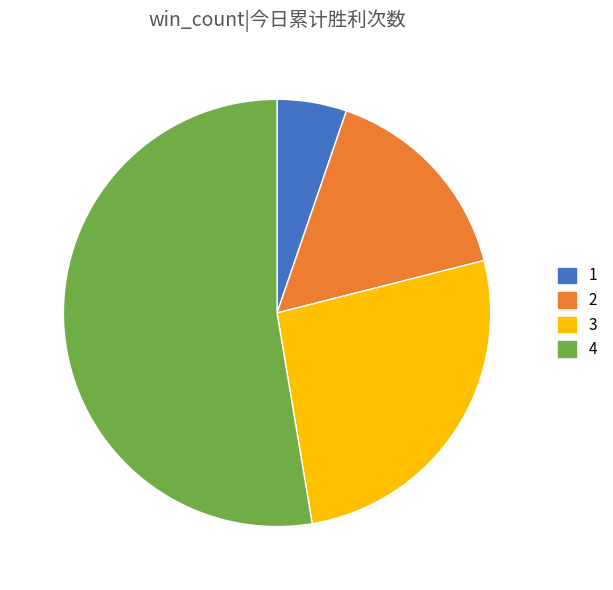

How many segments does this pie chart have?

4